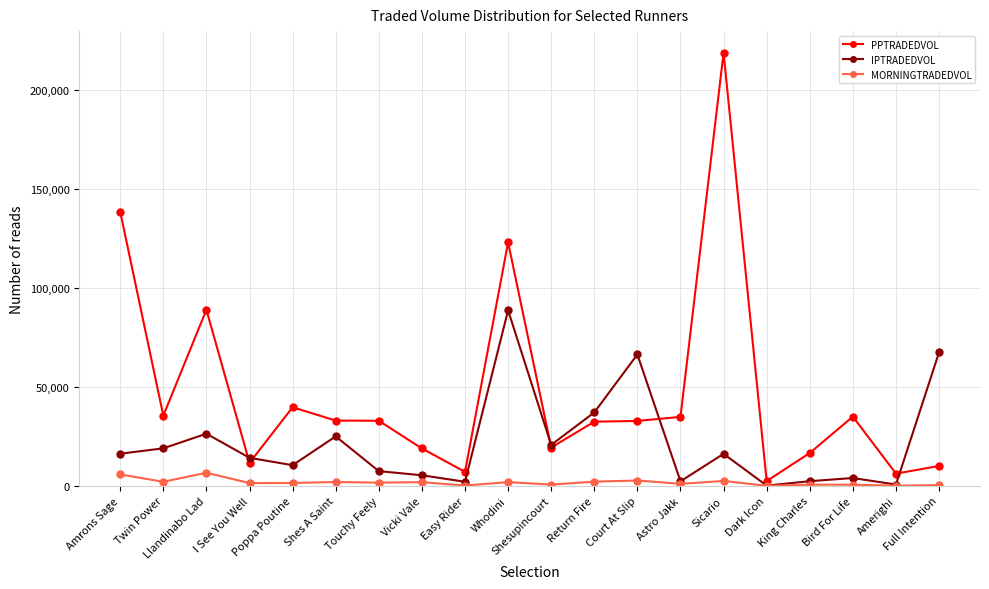

What is the value of the IPTRADEDVOL point at the 13th from the left?

66322.1